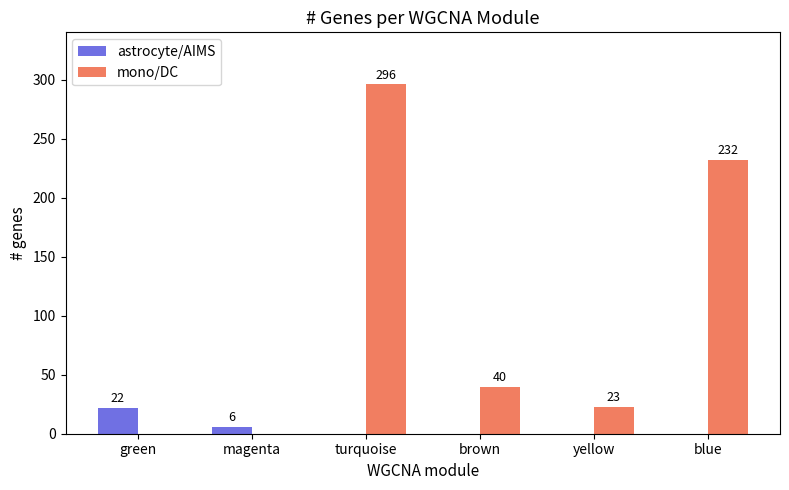

What is the total value across all series at blue?

232